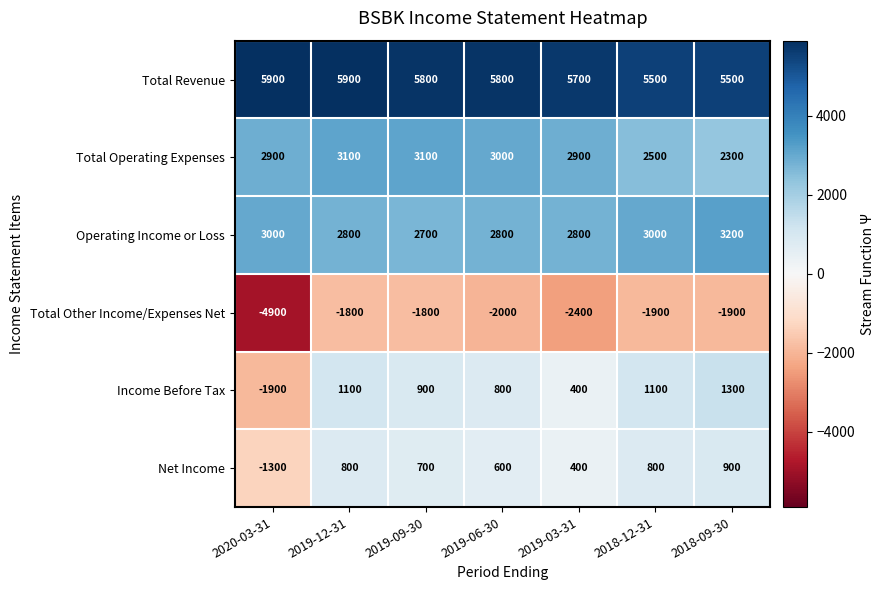

What is the sum of the Net Income values at 2019-03-31 and 2019-12-31?

1200